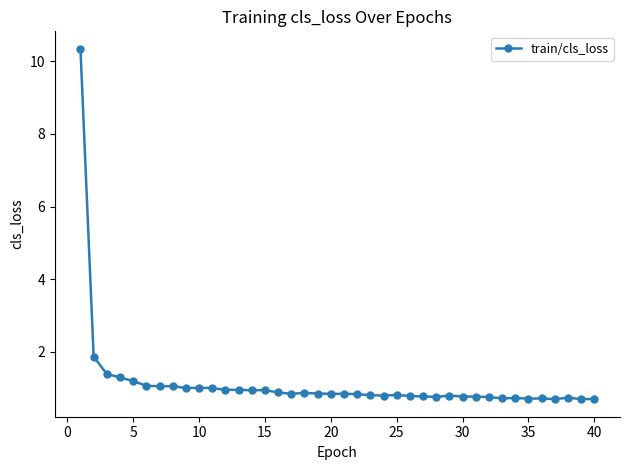

What is the value of the 6th point from the left?

1.1